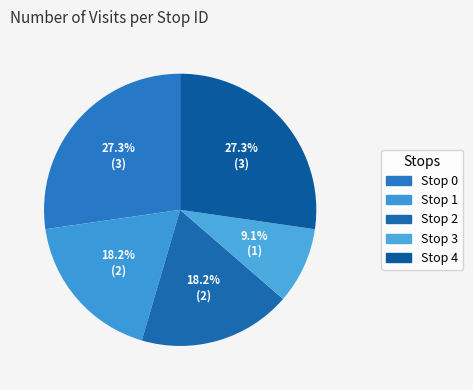

Count the number of slices in the pie.

5